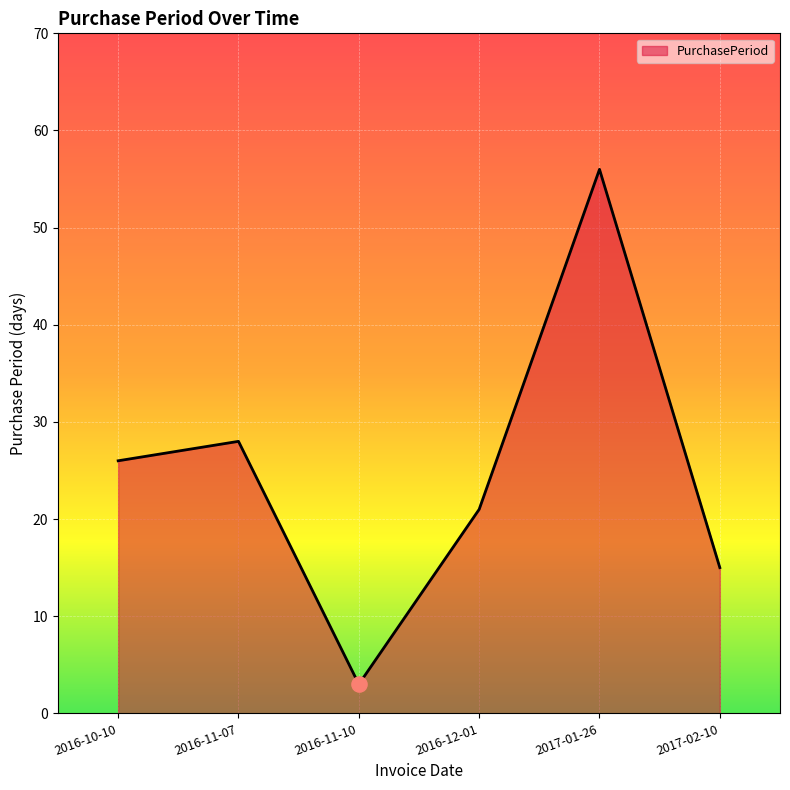

What is the ratio of the value at 2017-01-26 to the value at 2016-10-10?

2.2